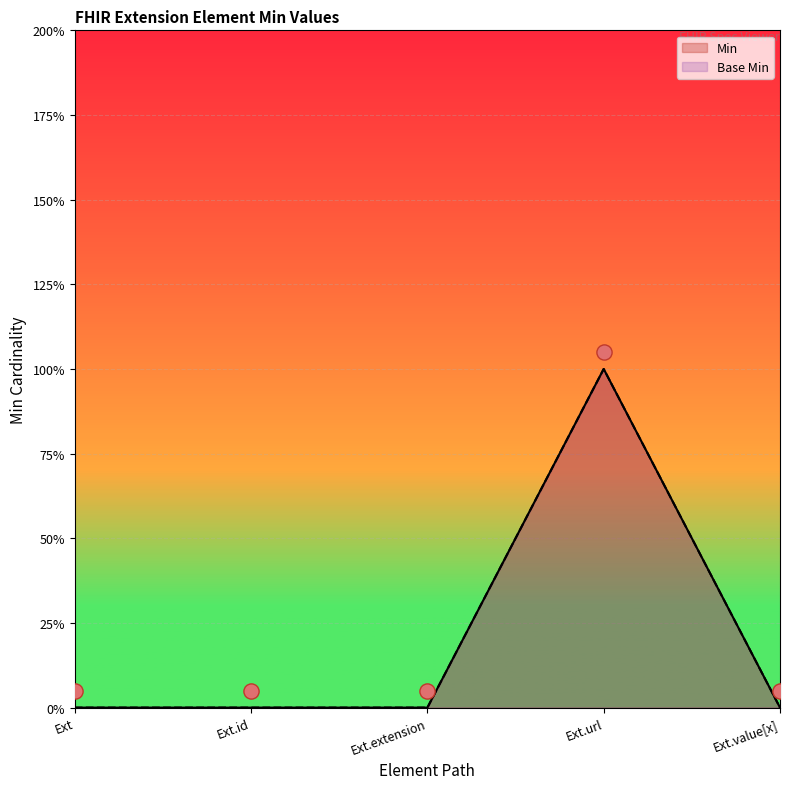

Is the value of Min at Ext greater than the value of Base Min at Ext.url?

No